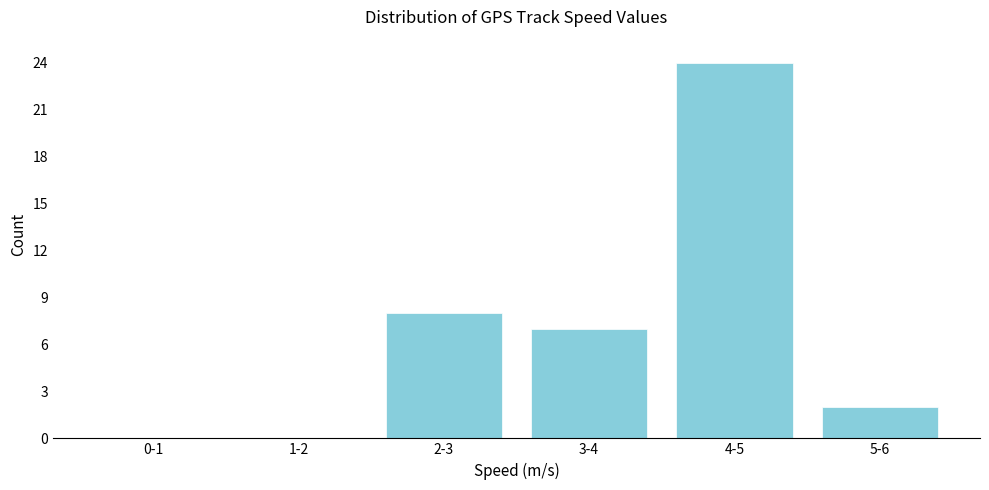

Reading left to right, list all the values displayed in this chart.

0-1=0	1-2=0	2-3=8	3-4=7	4-5=24	5-6=2